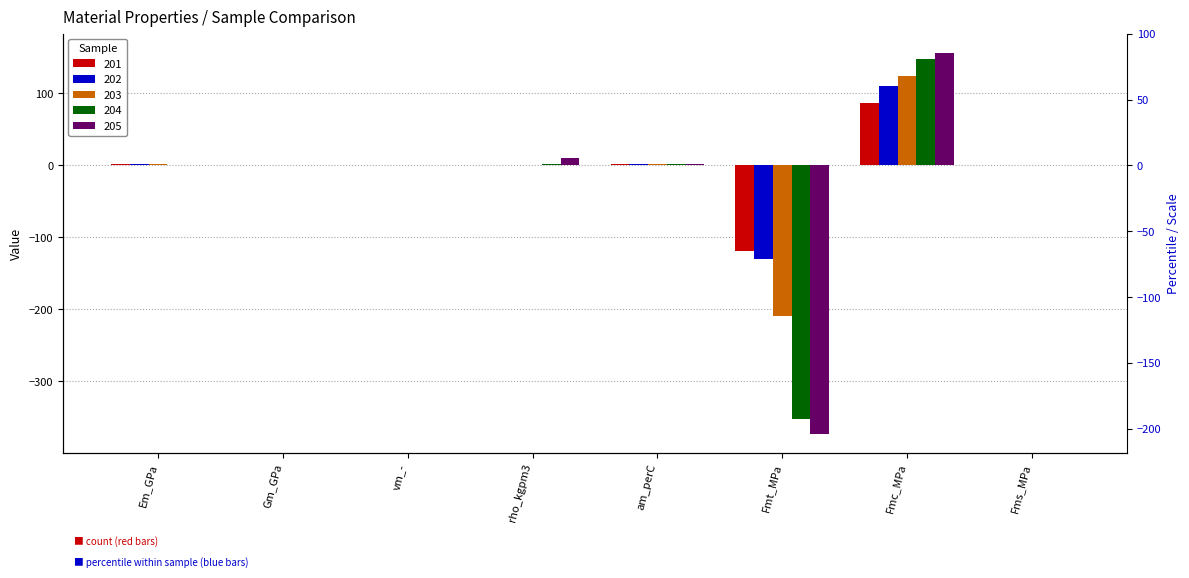

Where does the 201 series first go above 0?

Em_GPa